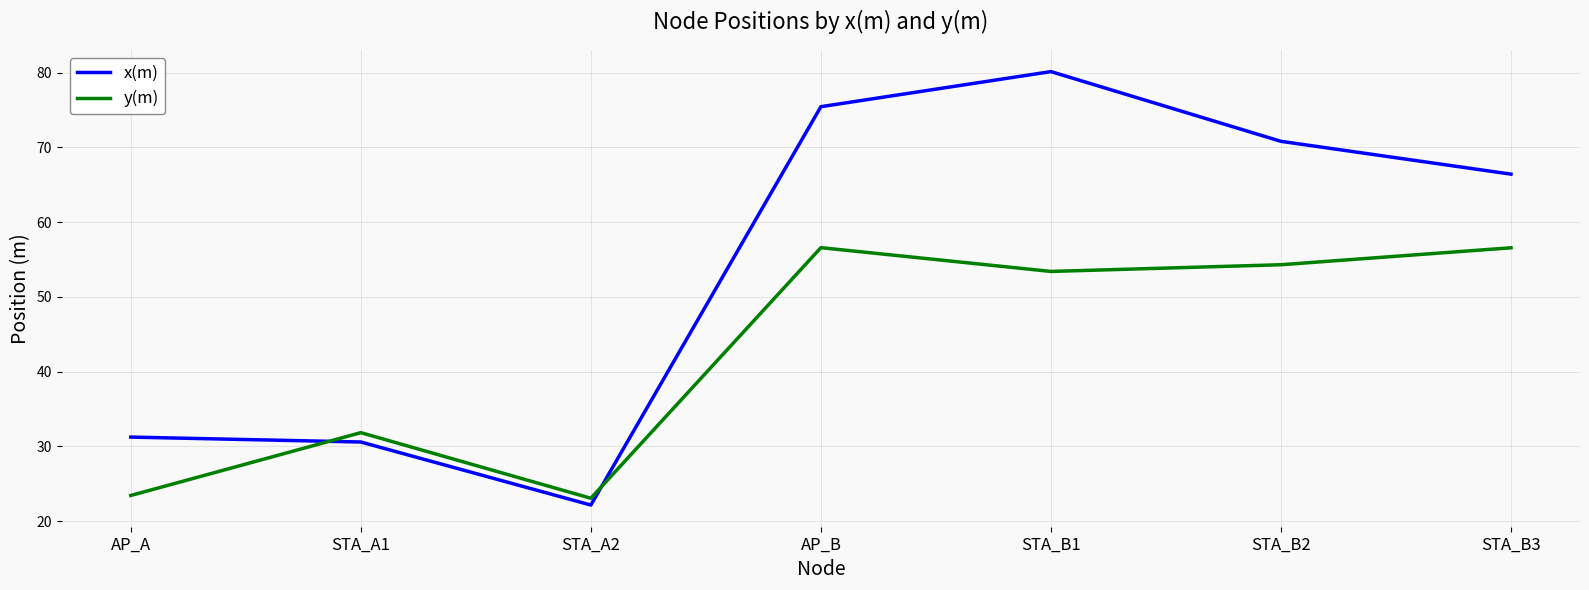

At which category does x(m) reach its first local peak?

STA_B1